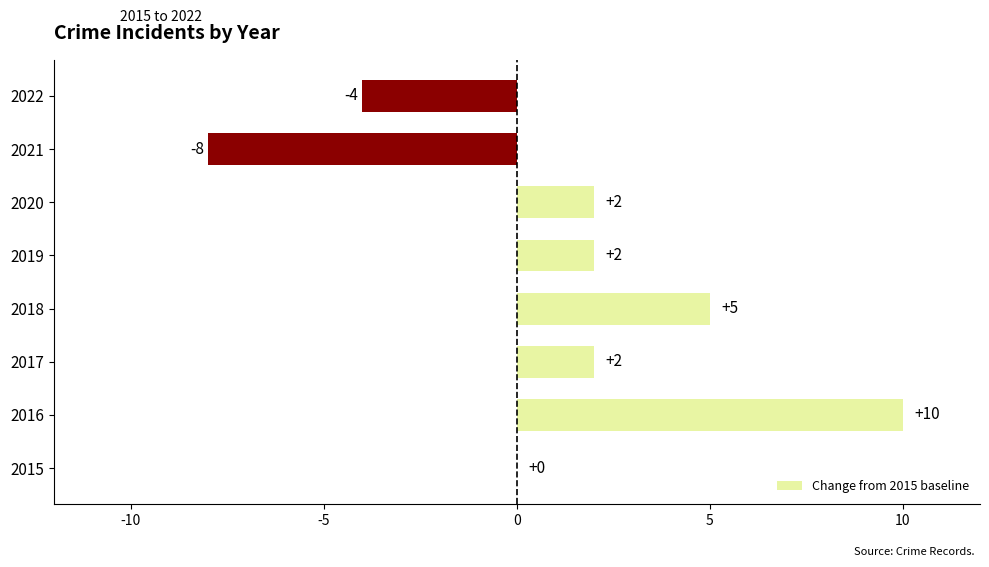

Reading bottom to top, list all the values displayed in this chart.

2015=0	2016=10	2017=2	2018=5	2019=2	2020=2	2021=-8	2022=-4